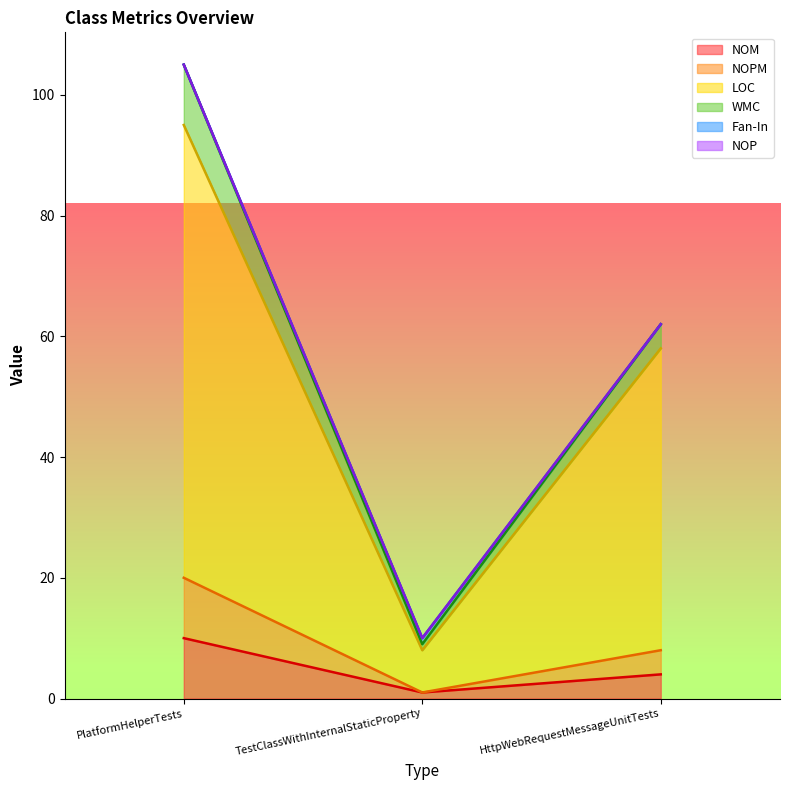

Read the NOM value at HttpWebRequestMessageUnitTests.

4